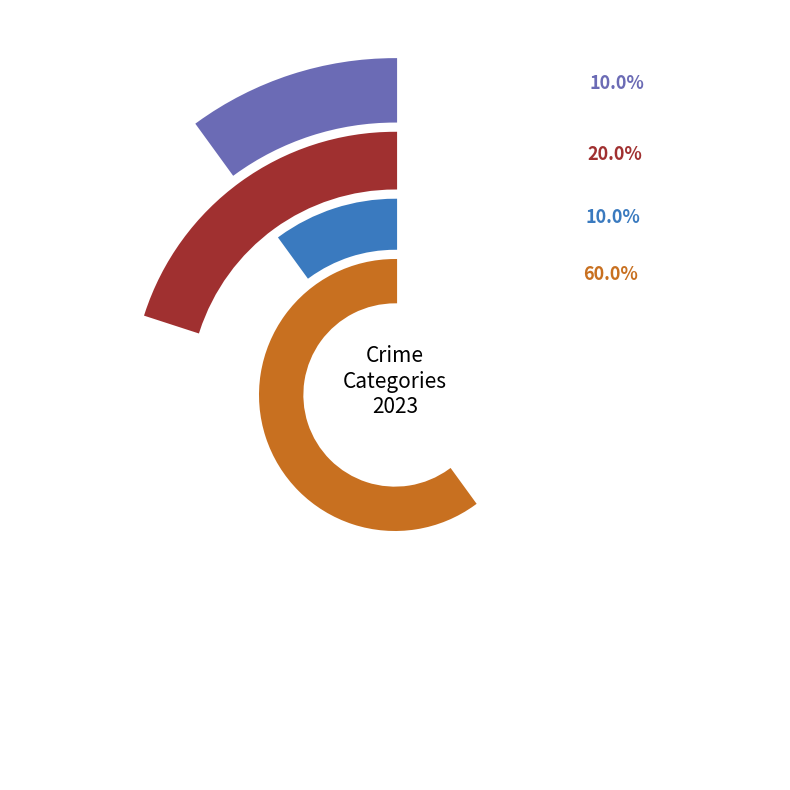

What percentage is the Criminal Sexual Assault slice, to the nearest percent?

10%